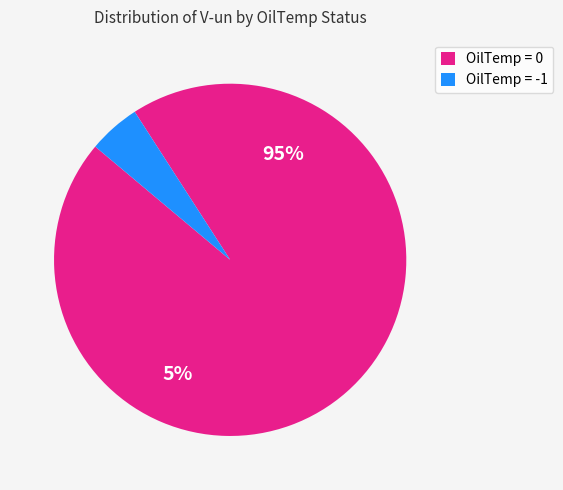

What is the ratio of the value at 0 to the value at 0?

1.0